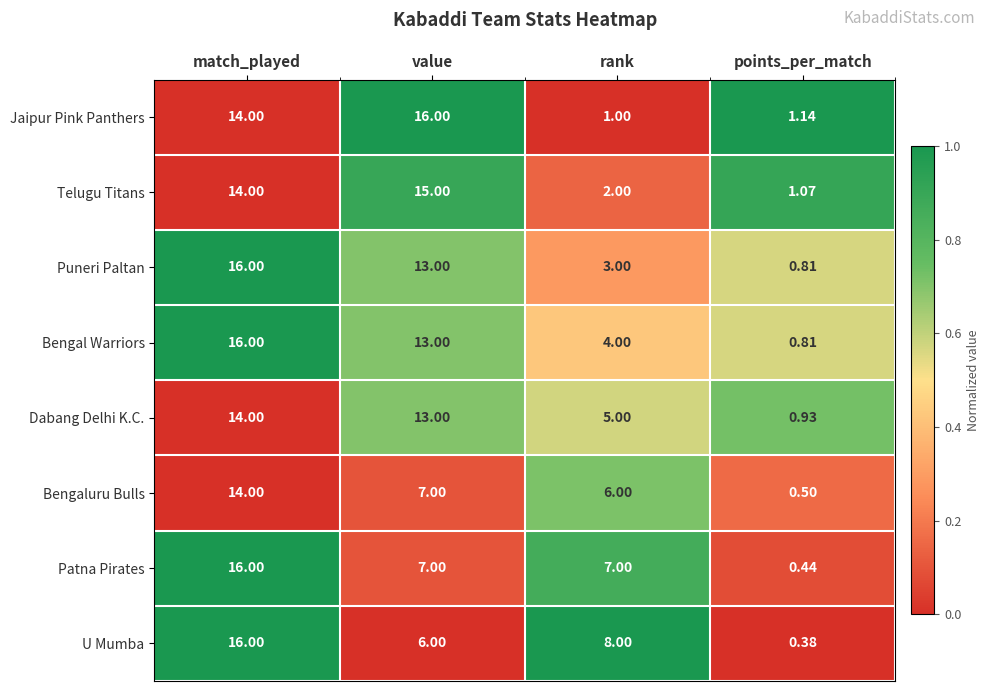

Which series has the widest spread of values?

U Mumba